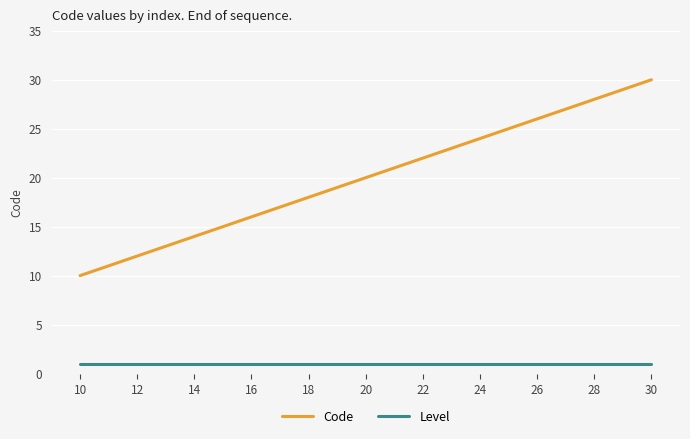

What is the maximum value shown in the chart?

30